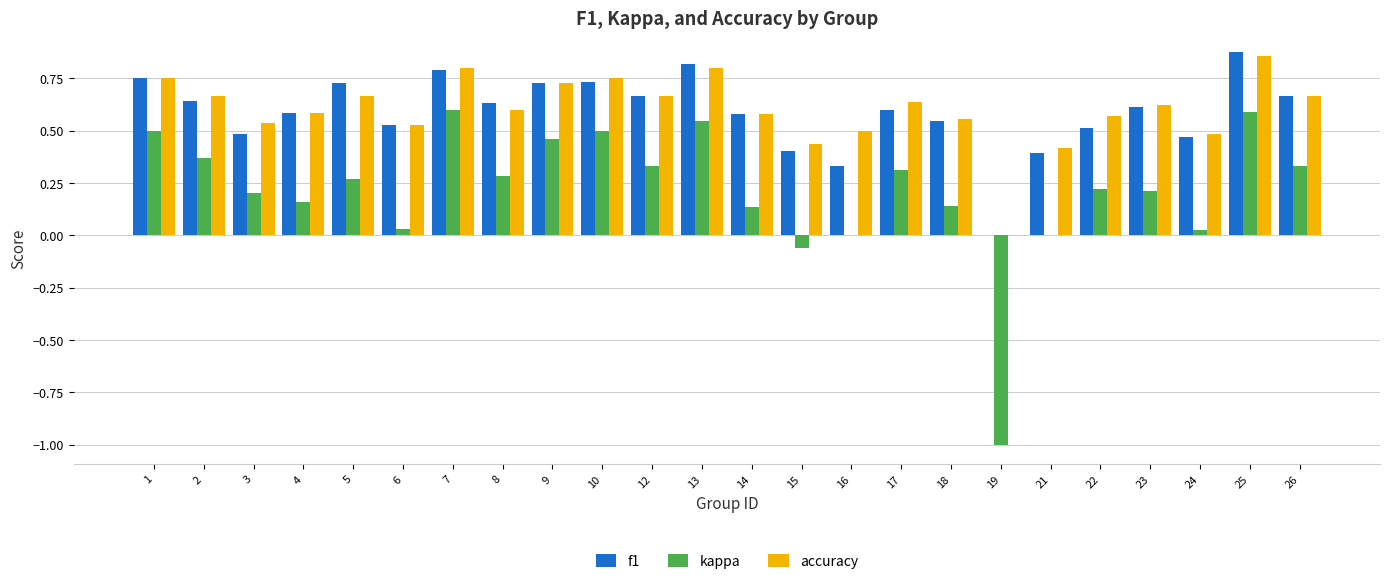

What are all the series names shown in the legend?

f1, kappa, accuracy